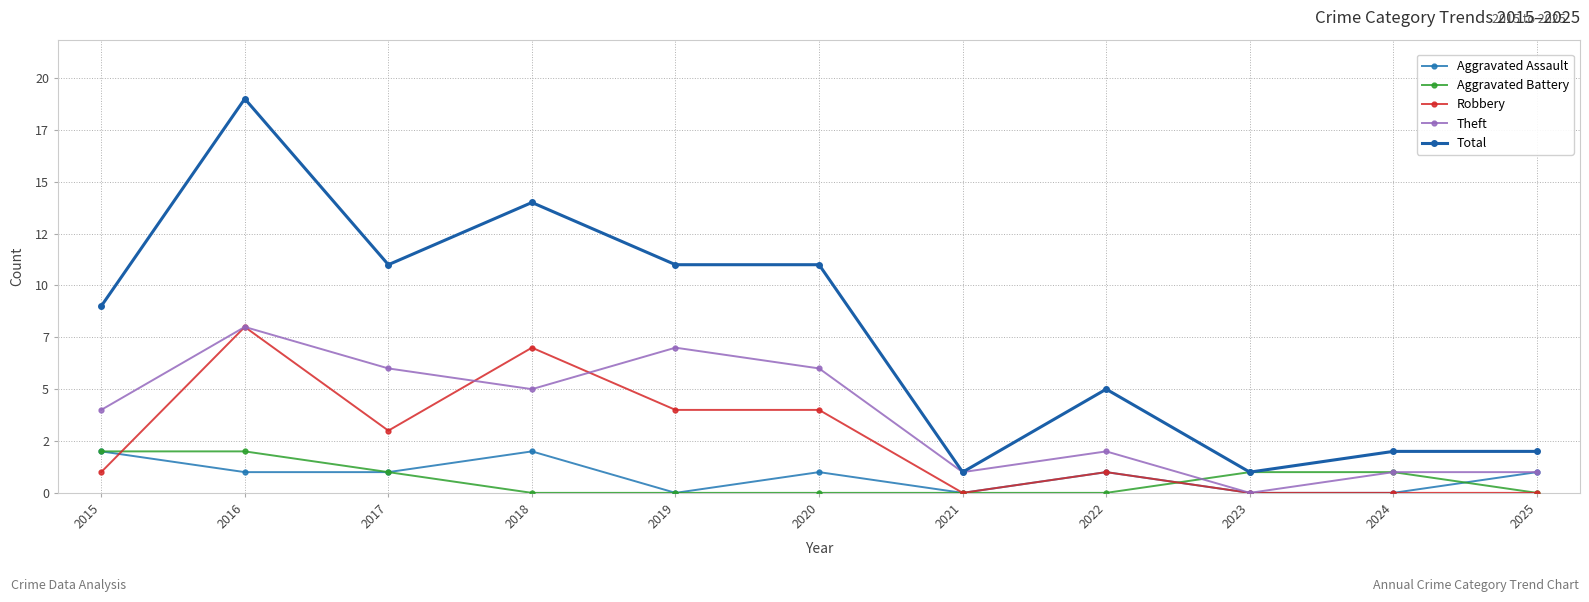

Is this an area chart (filled region under the line)?

No